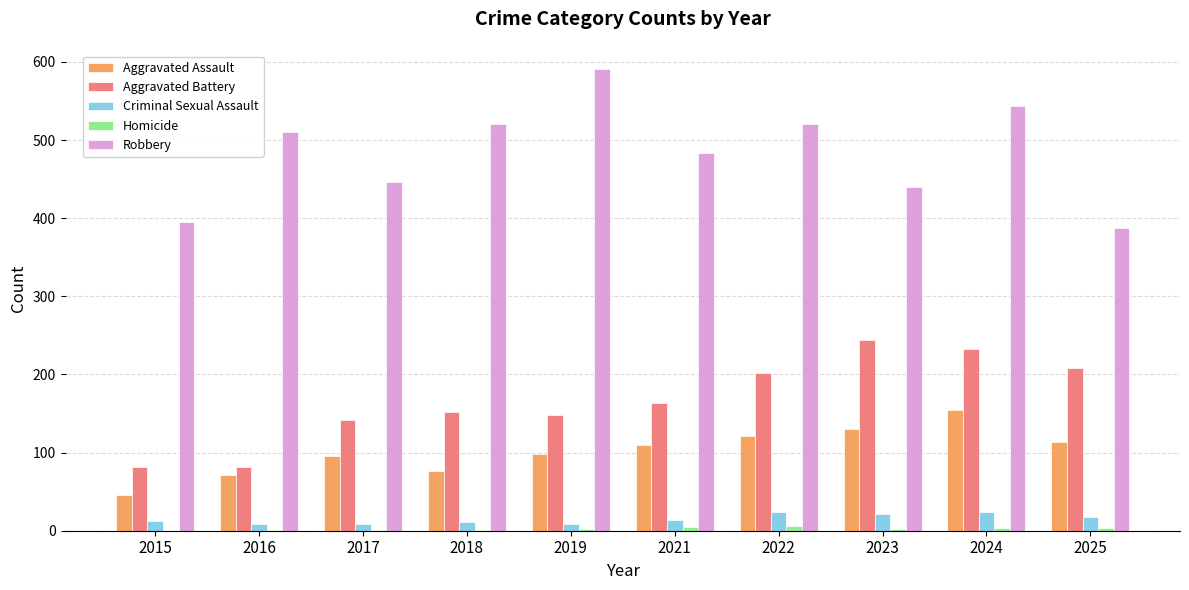

What is the sum of all Aggravated Assault values?

1015